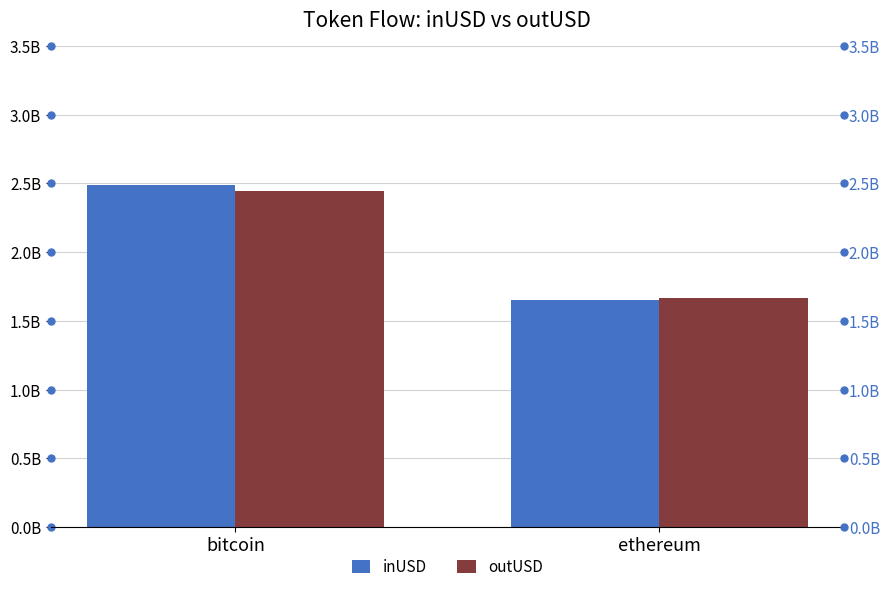

At how many categories does at least one series exceed 2289760298?

1